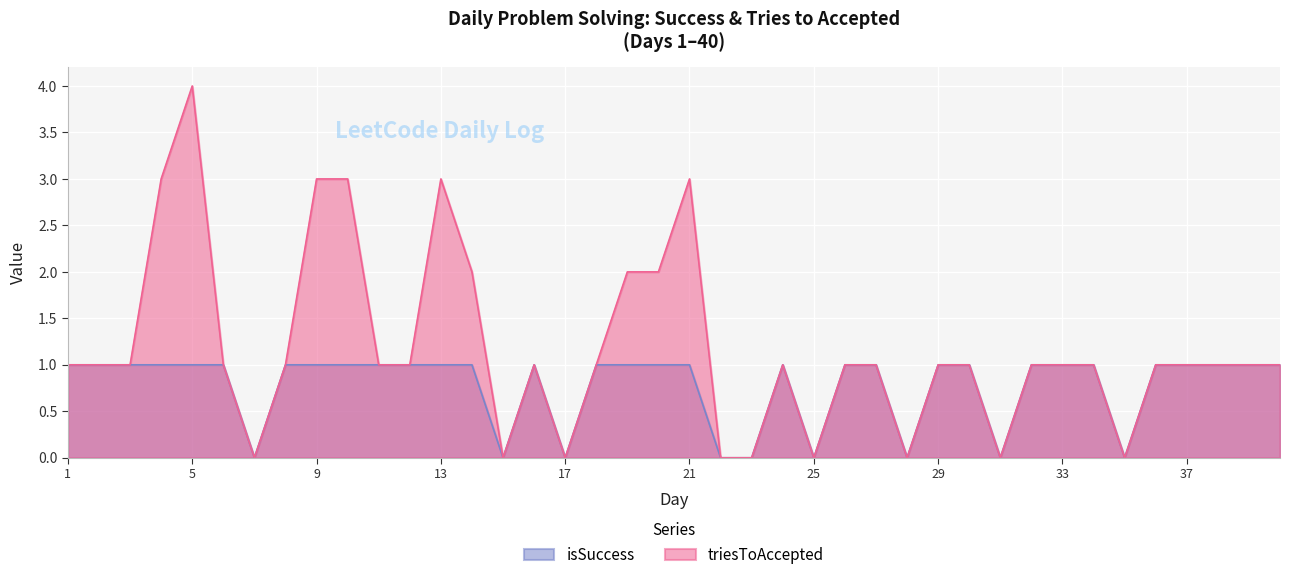

What are all the series names shown in the legend?

isSuccess, triesToAccepted